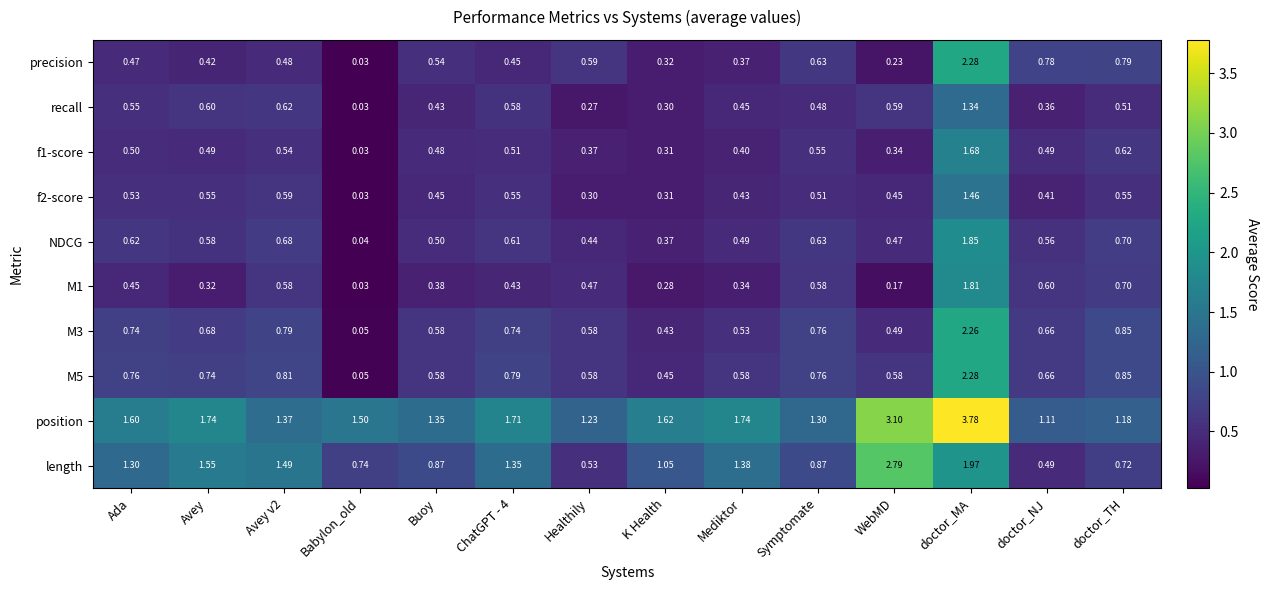

Which series has the largest total across all categories?

position